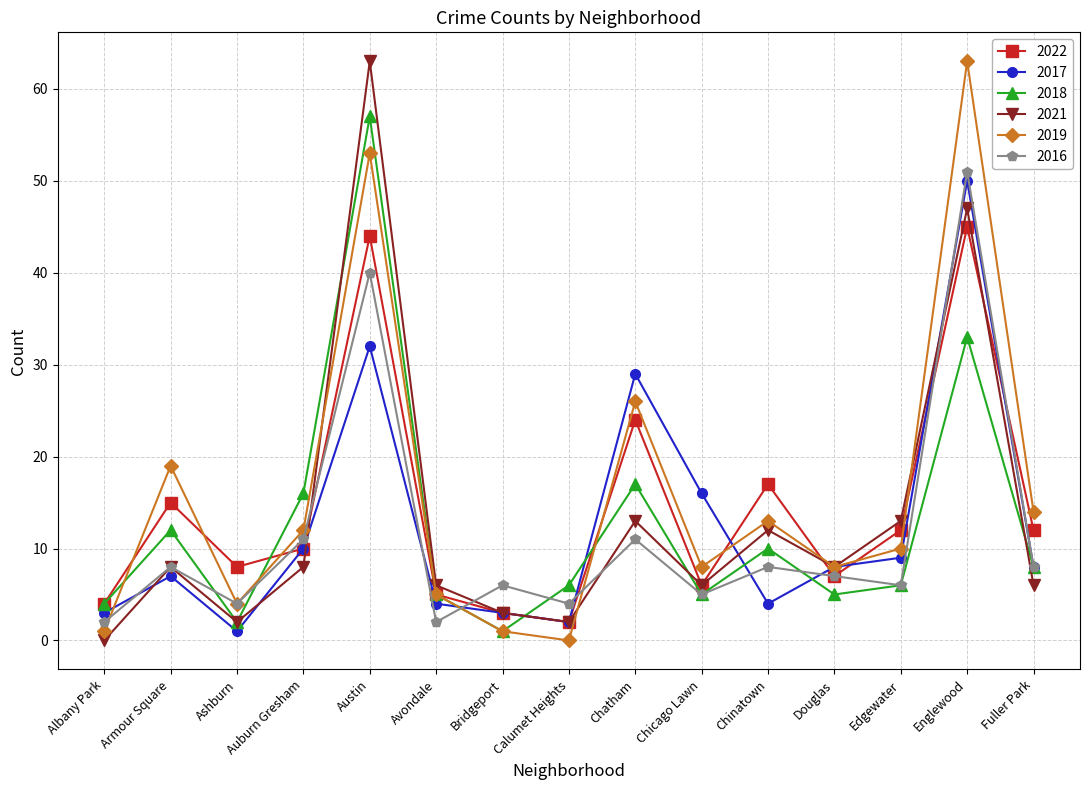

Reading right to left, extract all data points from this chart.

2022: 12	45	12	7	17	6	24	2	3	5	44	10	8	15	4
2017: 8	50	9	8	4	16	29	2	3	4	32	10	1	7	3
2018: 8	33	6	5	10	5	17	6	1	5	57	16	2	12	4
2021: 6	47	13	8	12	6	13	2	3	6	63	8	2	8	0
2019: 14	63	10	8	13	8	26	0	1	5	53	12	4	19	1
2016: 8	51	6	7	8	5	11	4	6	2	40	11	4	8	2